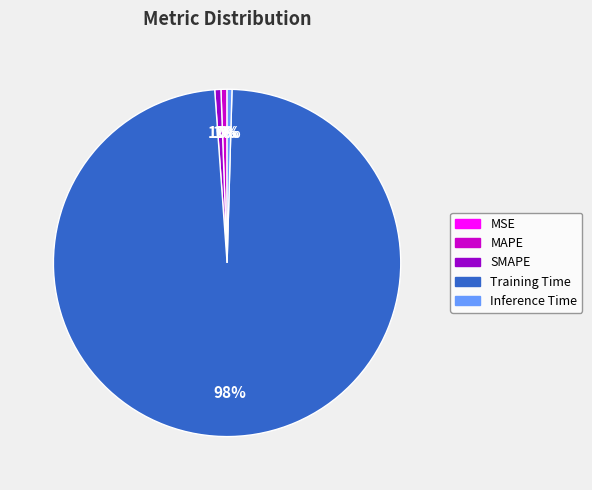

Which category has the biggest portion of the pie?

Training Time